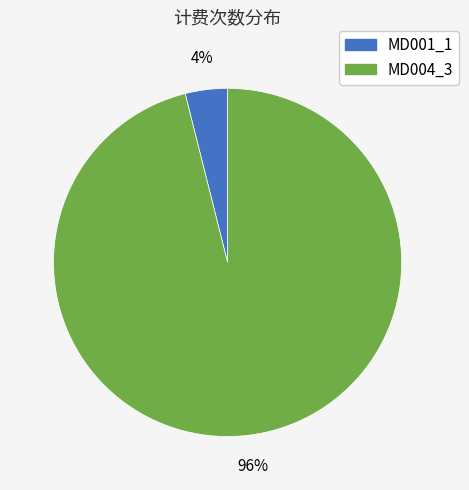

Is the sum of MD001_1 and MD004_3 greater than half?

Yes